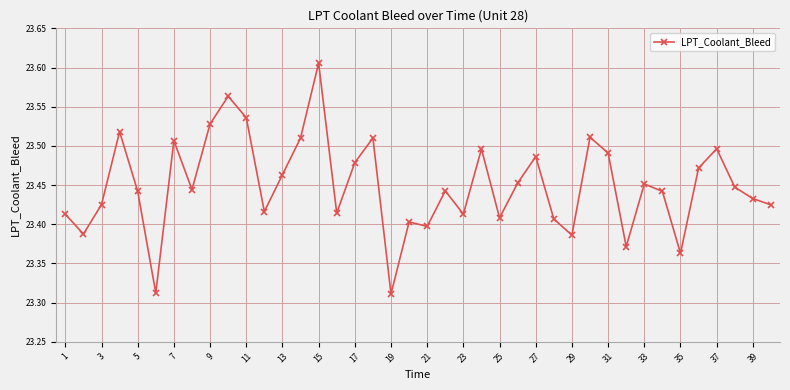

What is the difference between the maximum and minimum values?

0.3